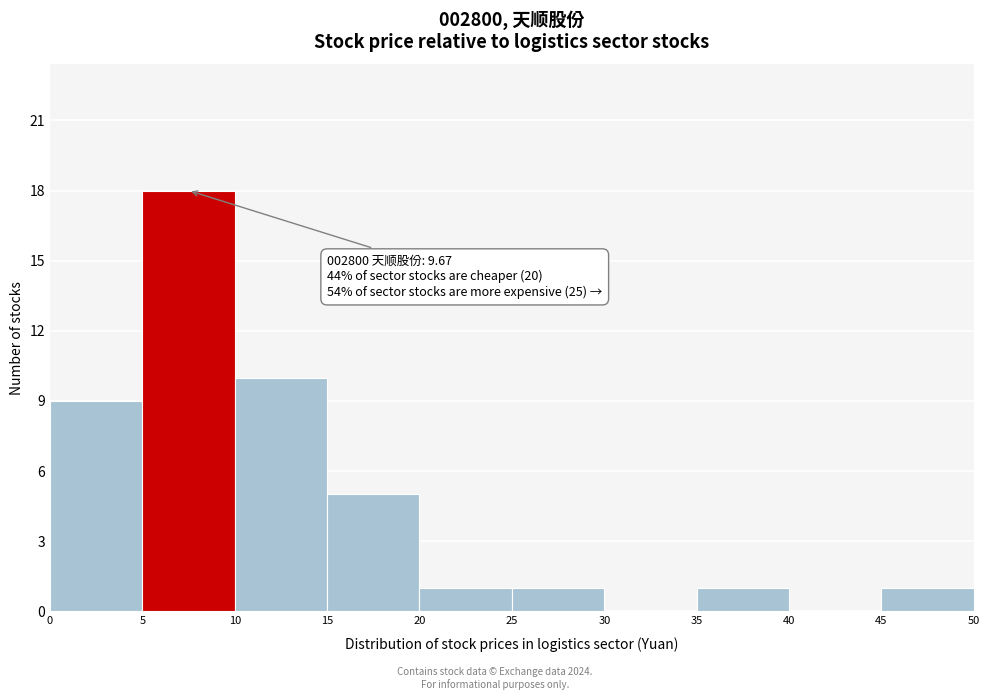

Over which range of the x-axis is the bar tallest?

5 to 10